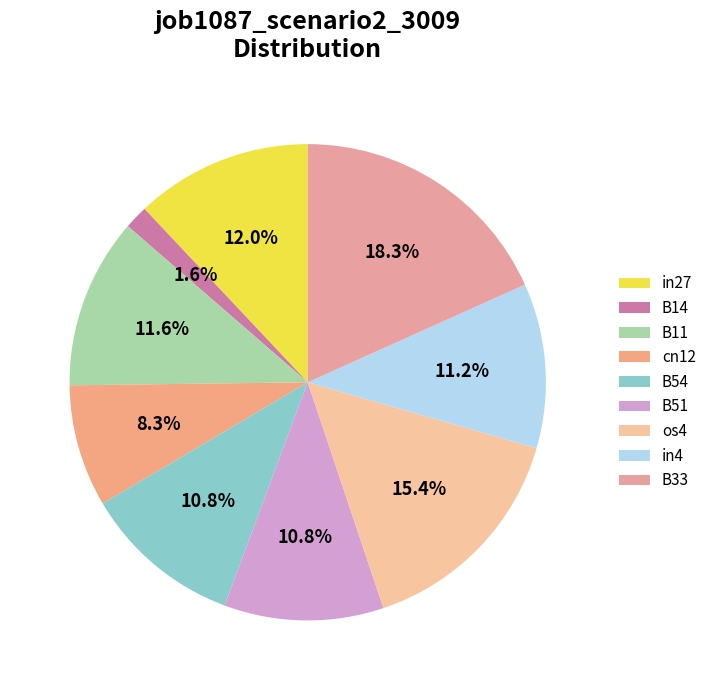

To the nearest percent, what is the combined percentage of B14 and cn12?

10%